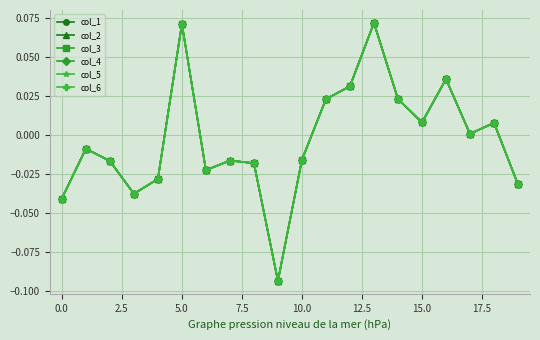

What is the minimum value for col_6?

-0.1